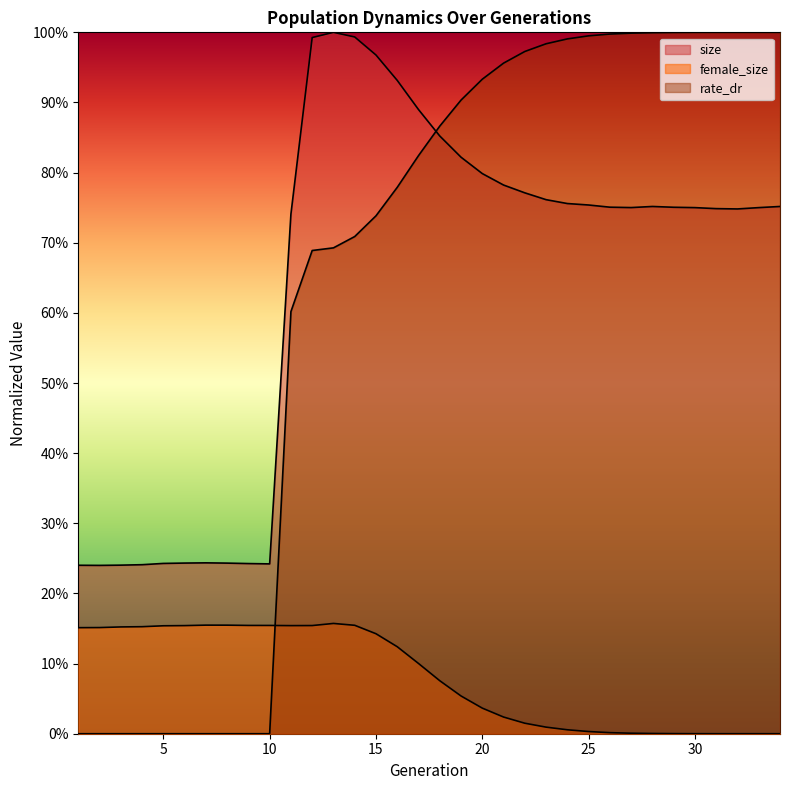

At which category does female_size reach its first local valley?

11